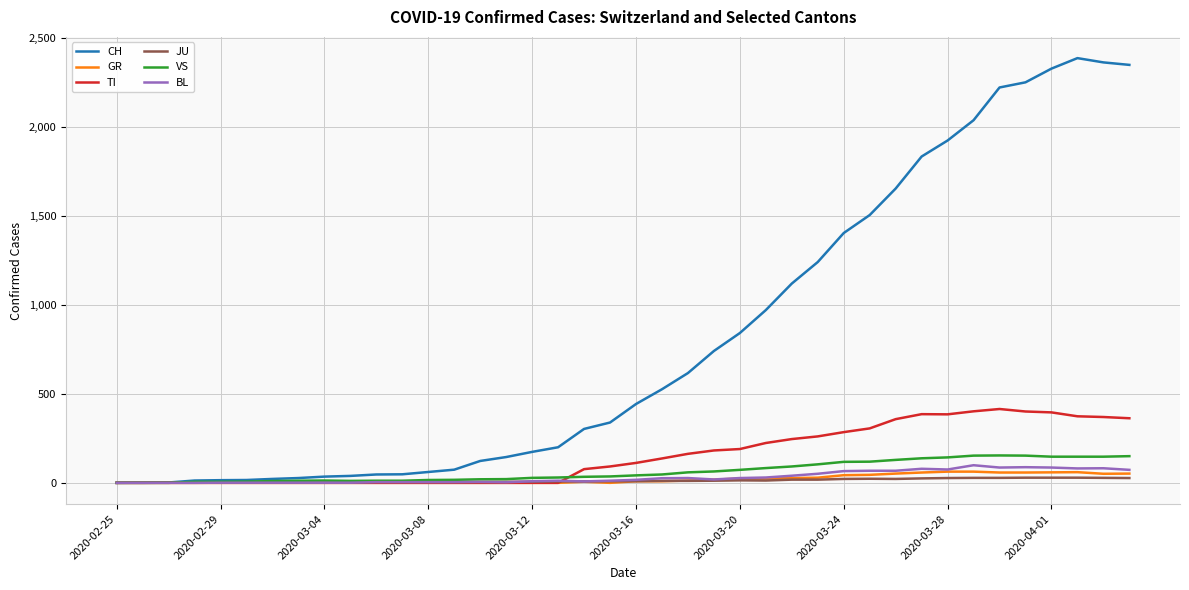

Which series has the largest total across all categories?

CH